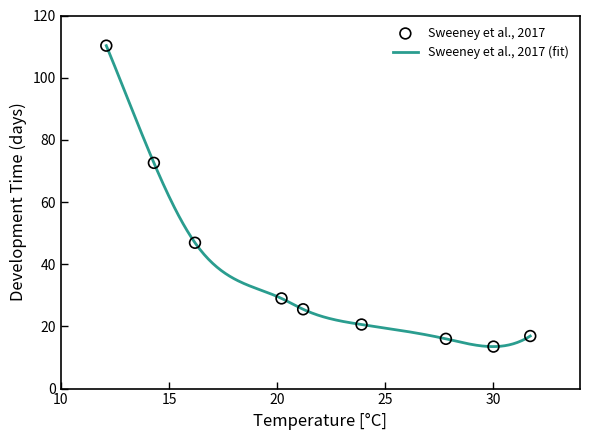

What is the maximum value for Sweeney et al., 2017 (fit)?

110.3